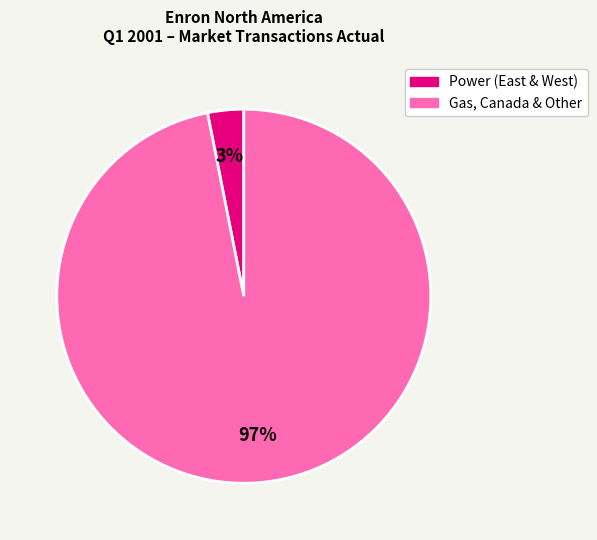

Is there a majority slice in this chart?

Yes